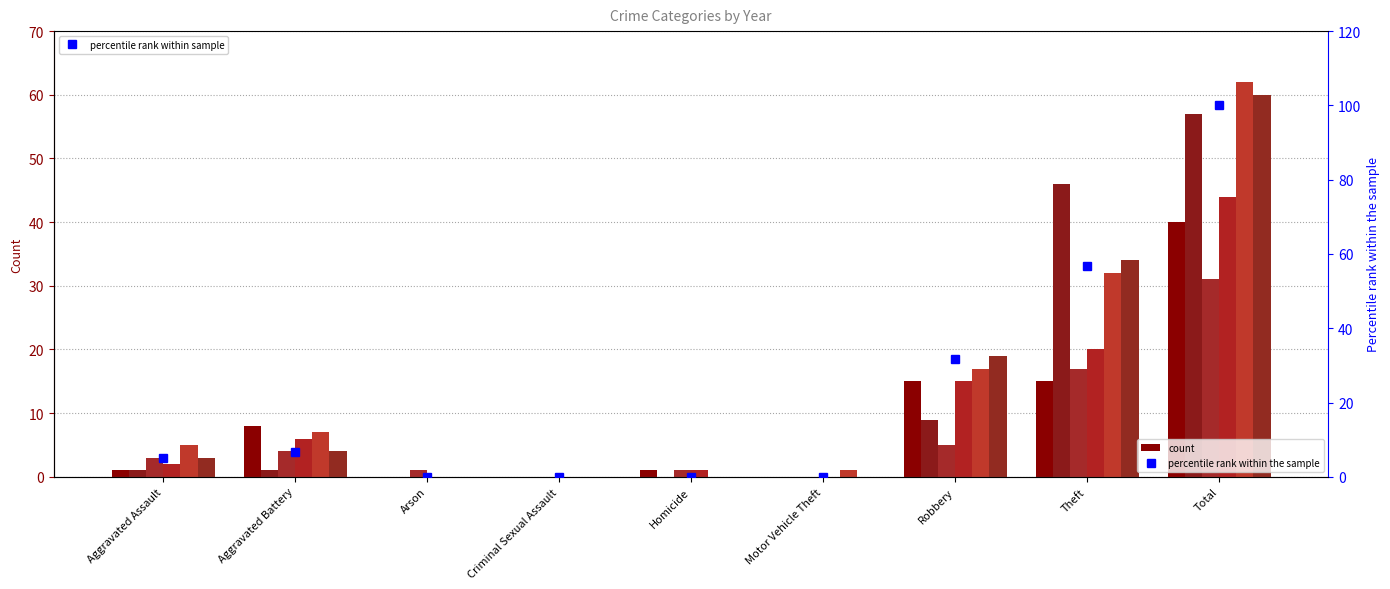

What is the maximum value shown in the chart?

100.0